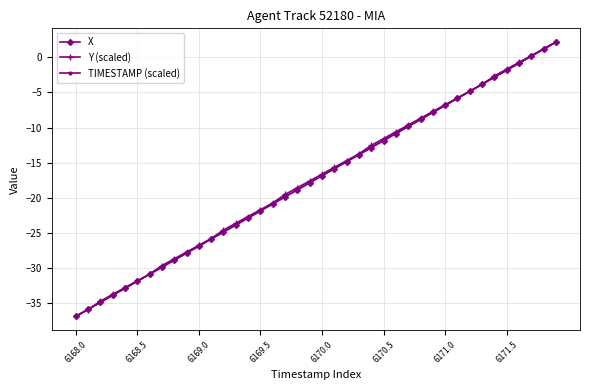

What is the value of the X point at the 21st from the left?

-16.9